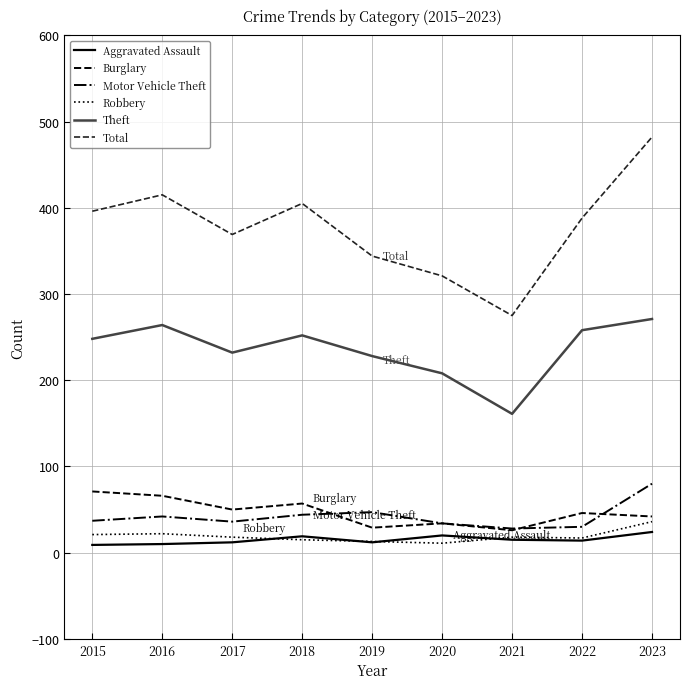

The Aggravated Assault series shows 19 at 2018. True or false?

True